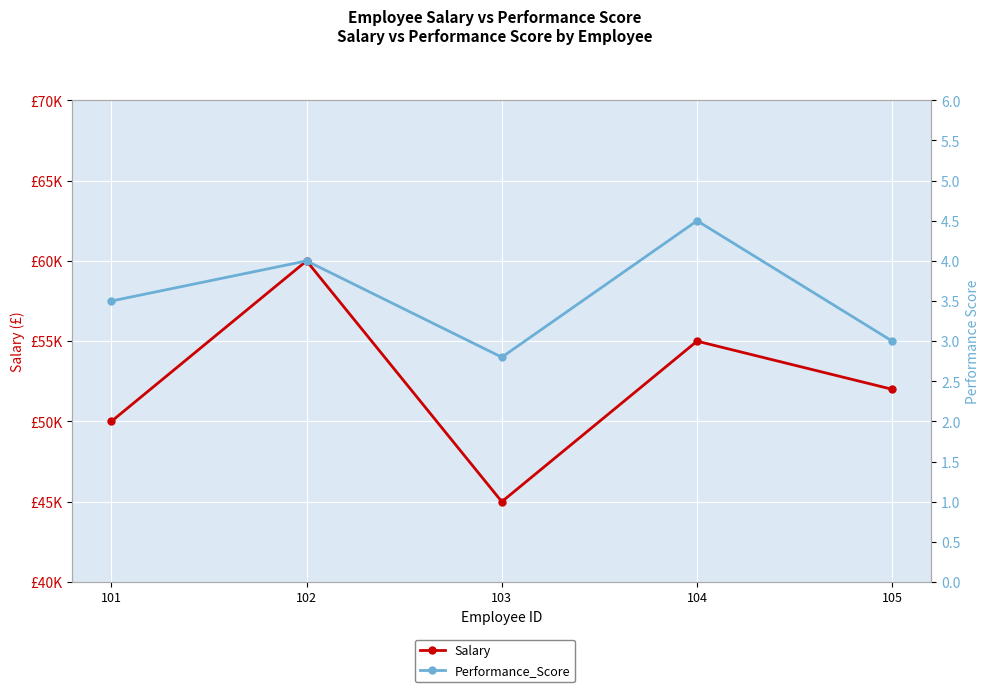

Which has a higher value, 104 or 101?

104